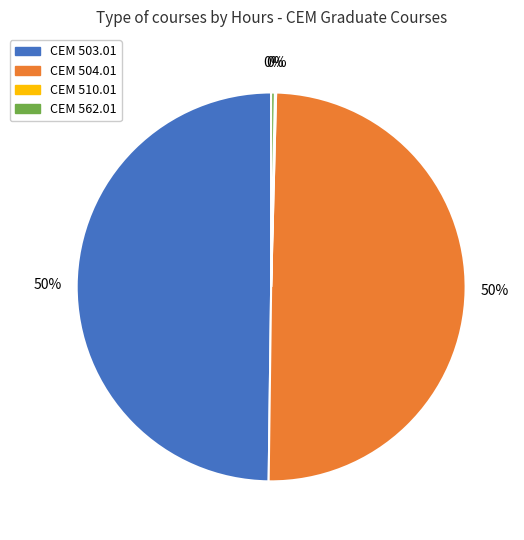

True or false: CEM 562.01 accounts for 8% of the total.

False